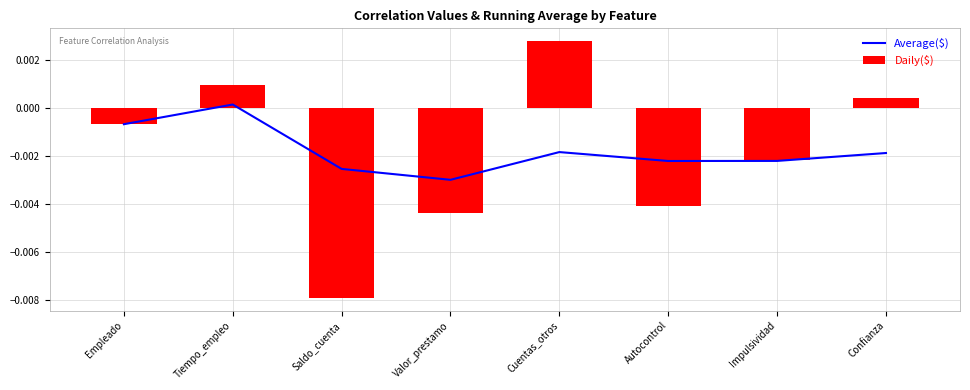

What is the label of the 2nd bar from the left?

Tiempo_empleo